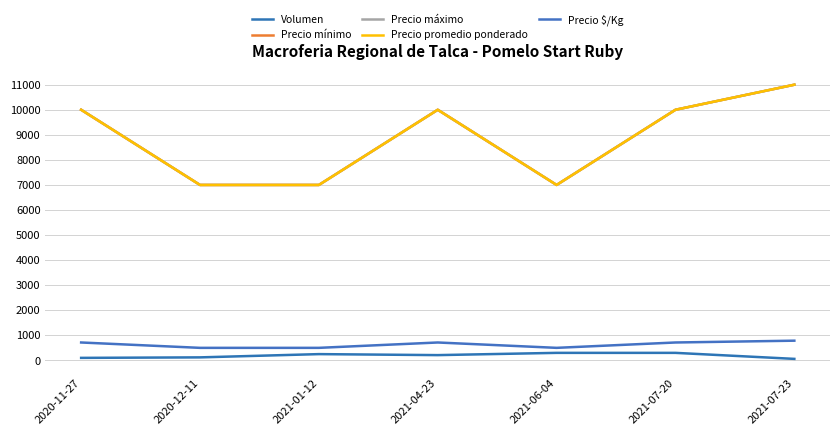

What is the label of the 6th point from the left?

2021-07-20